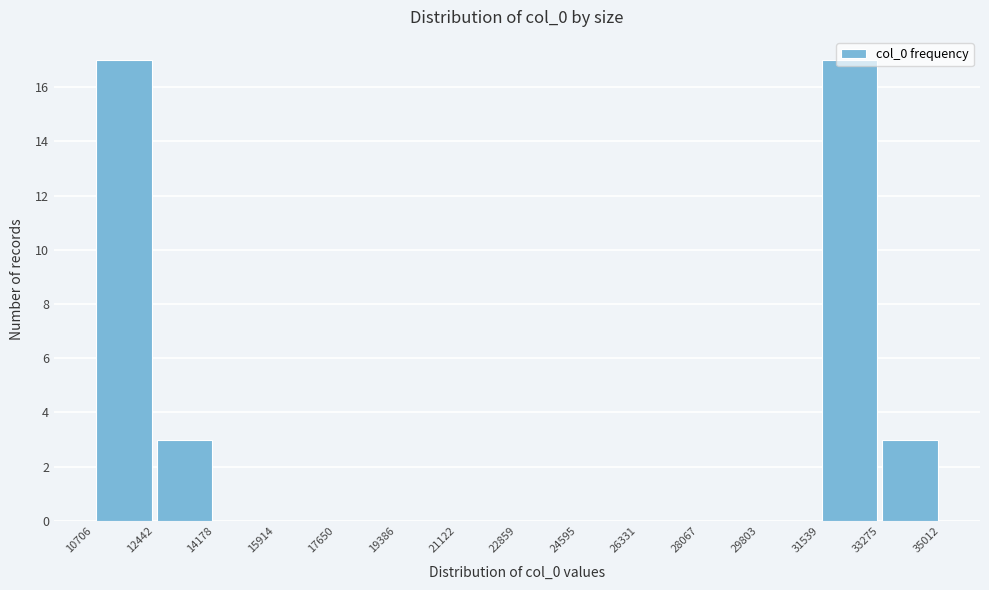

Reading left to right, list every bar in this chart as the range it spans on the x-axis followed by its height. The values are not printed on the chart, so give them approximately, as read against the axis.

10706 to 12442: 17
12442 to 14178: 3
14178 to 15914: 0
15914 to 17650: 0
17650 to 19386: 0
19386 to 21122: 0
21122 to 22859: 0
22859 to 24595: 0
24595 to 26331: 0
26331 to 28067: 0
28067 to 29803: 0
29803 to 31539: 0
31539 to 33275: 17
33275 to 35012: 3